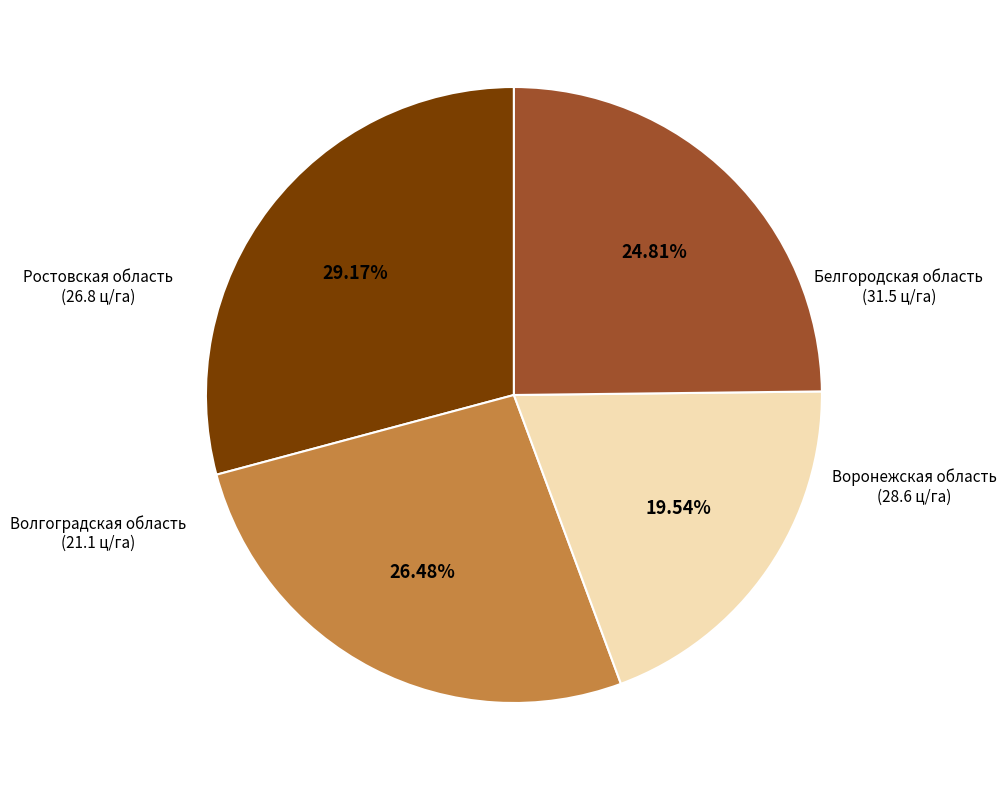

Does any single category account for the majority?

No